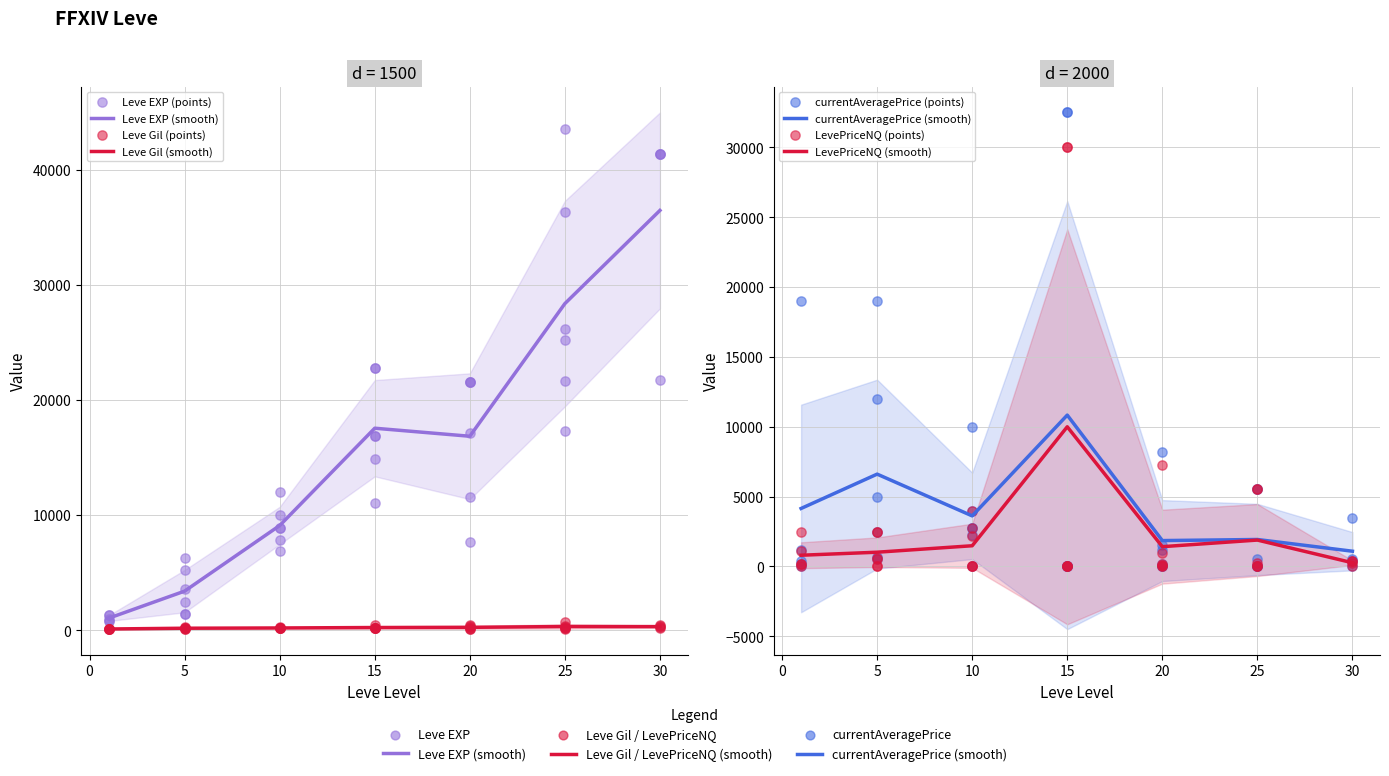

Which series has the largest Y range (max minus min)?

Leve EXP